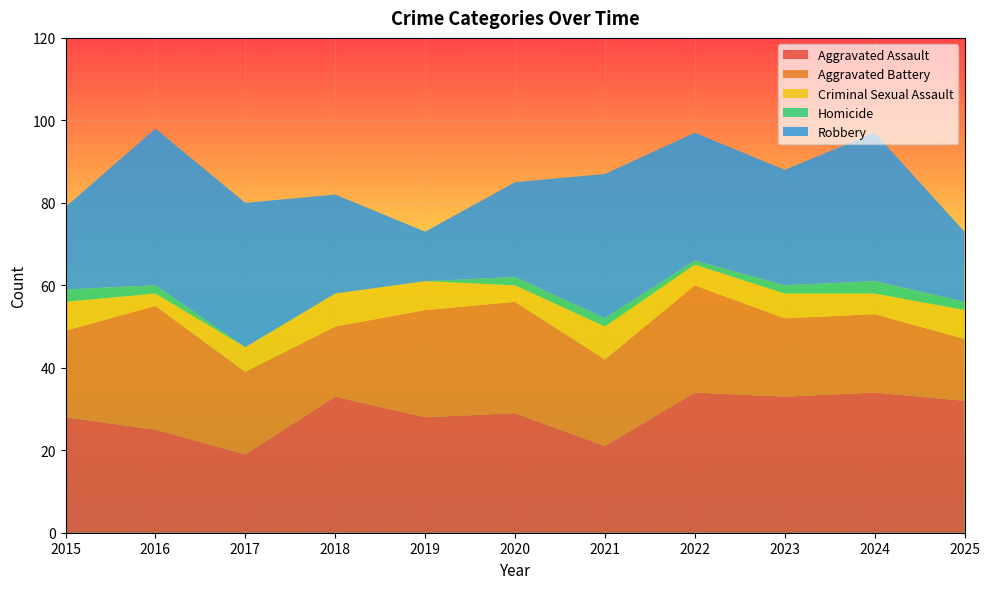

Reading left to right, transcribe all the data shown in this chart.

Aggravated Assault: 28	25	19	33	28	29	21	34	33	34	32
Aggravated Battery: 21	30	20	17	26	27	21	26	19	19	15
Criminal Sexual Assault: 7	3	6	8	7	4	8	5	6	5	7
Homicide: 3	2	0	0	0	2	2	1	2	3	2
Robbery: 20	38	35	24	12	23	35	31	28	36	17